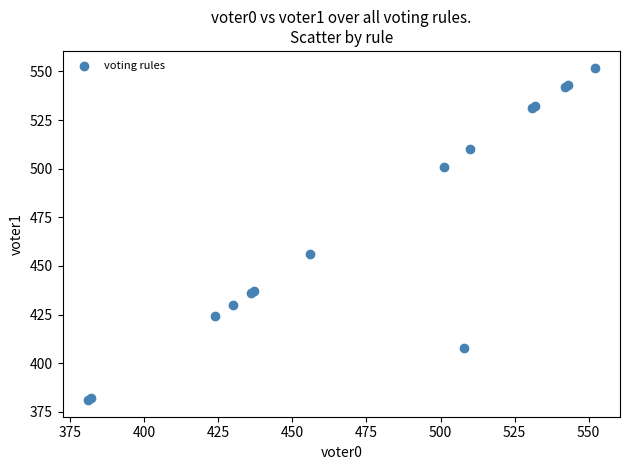

What Y value in the scatter plot is closest to 466?

456